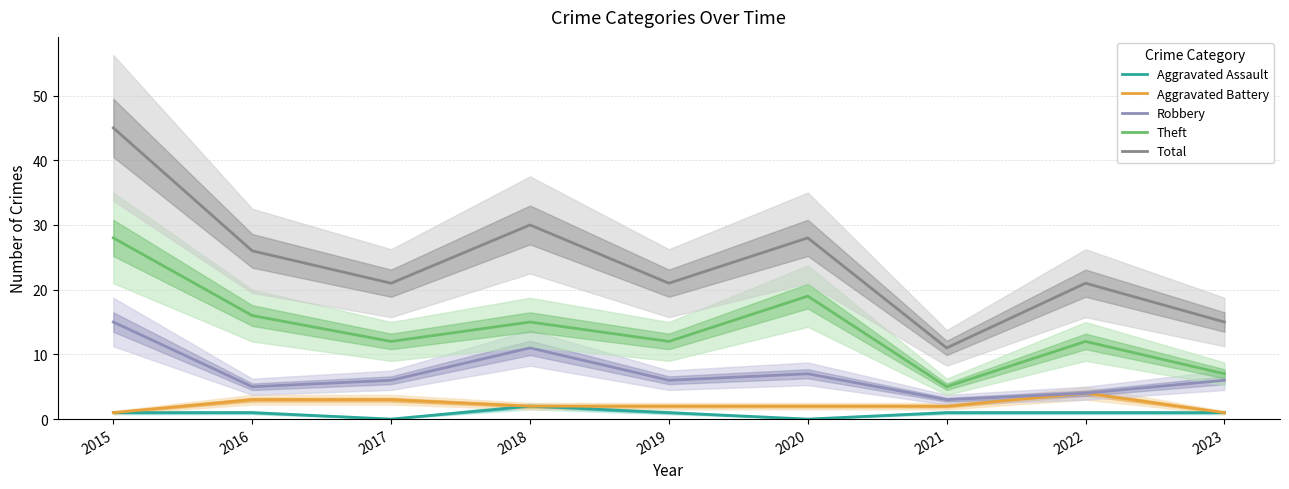

What are all the series names shown in the legend?

Aggravated Assault, Aggravated Battery, Robbery, Theft, Total